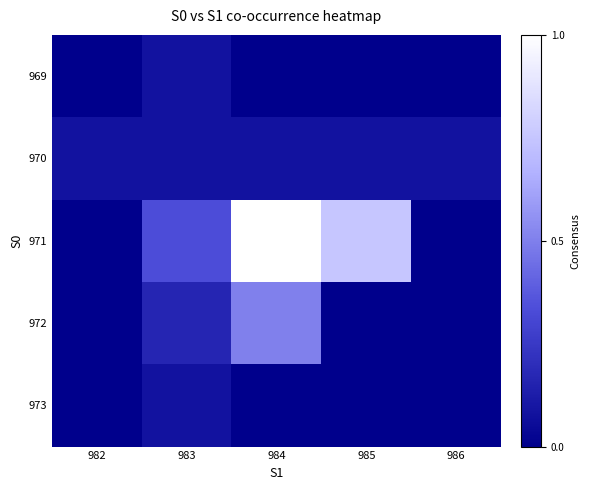

What is the maximum value shown in the chart?

1.0